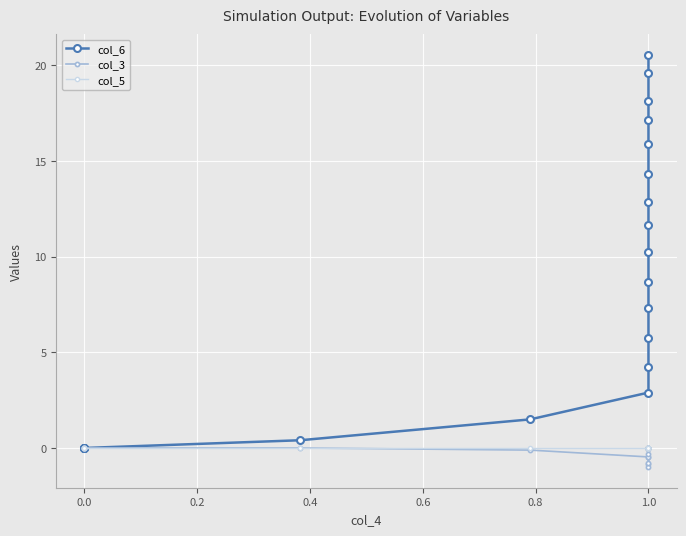

What position from the right is 15?

5